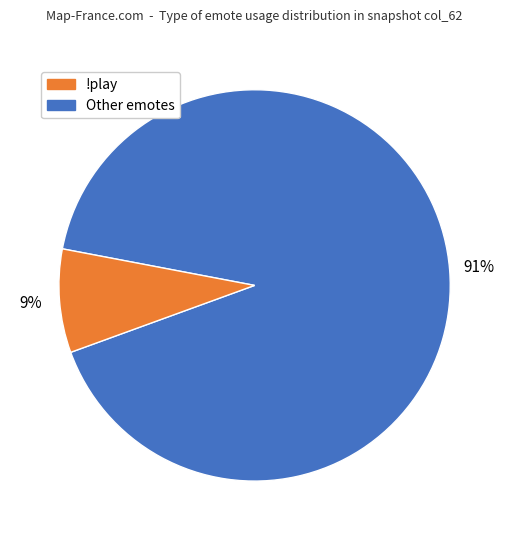

Is there any slice that represents more than half of the pie?

Yes